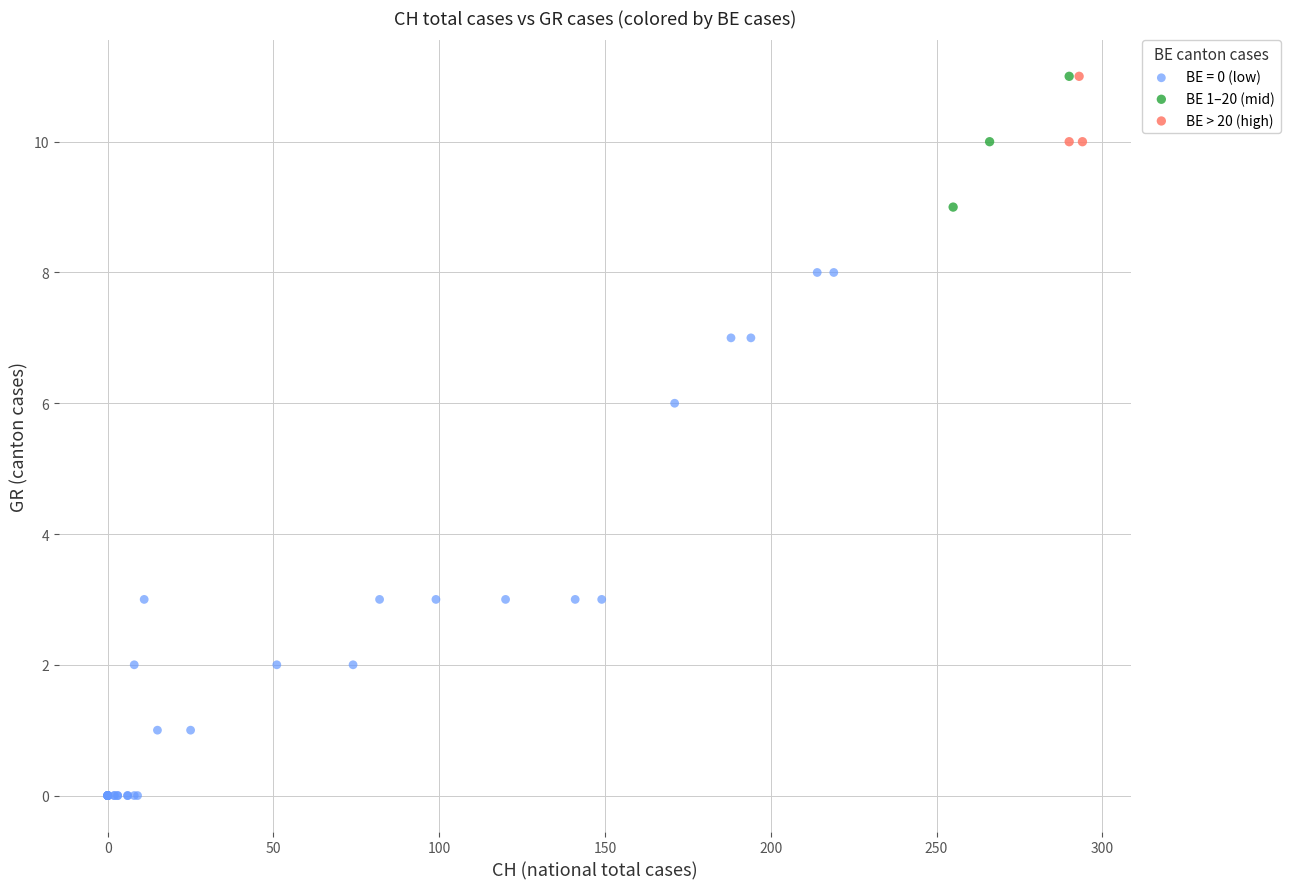

Which series reaches the minimum Y coordinate?

BE = 0 (low)